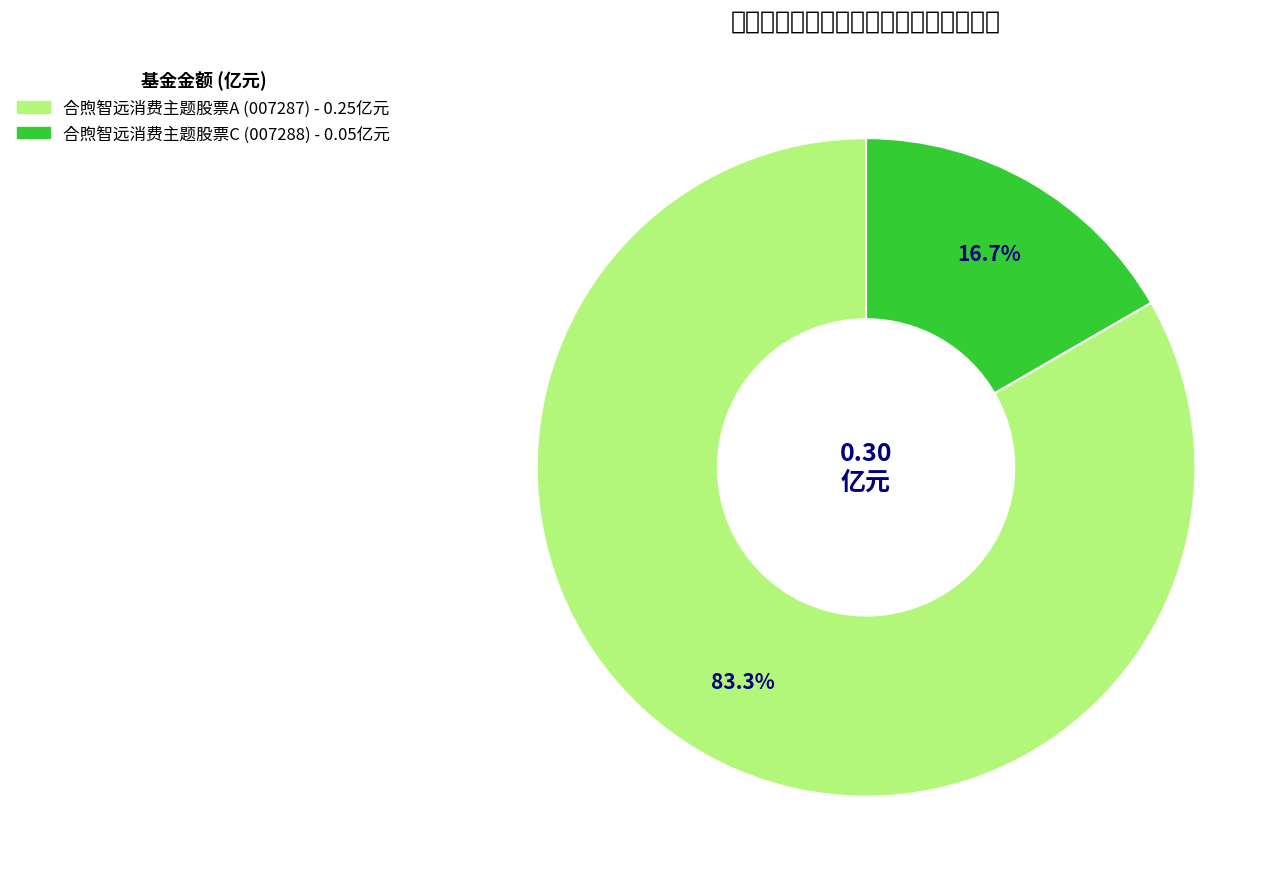

To the nearest percent, what is the difference between the largest and smallest slice percentages?

67%